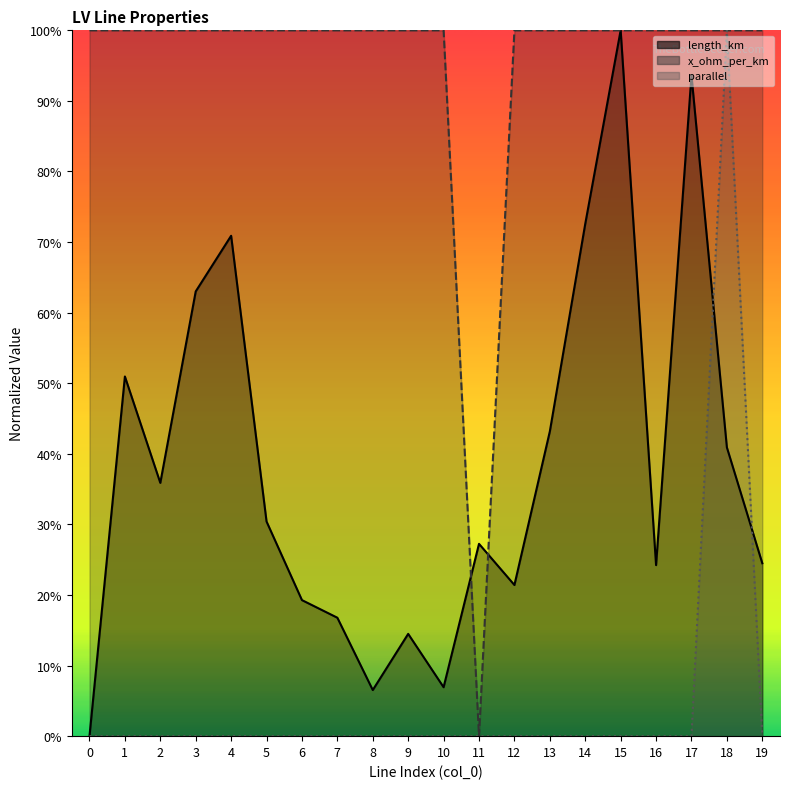

Does the chart display data point markers on the line(s)?

No